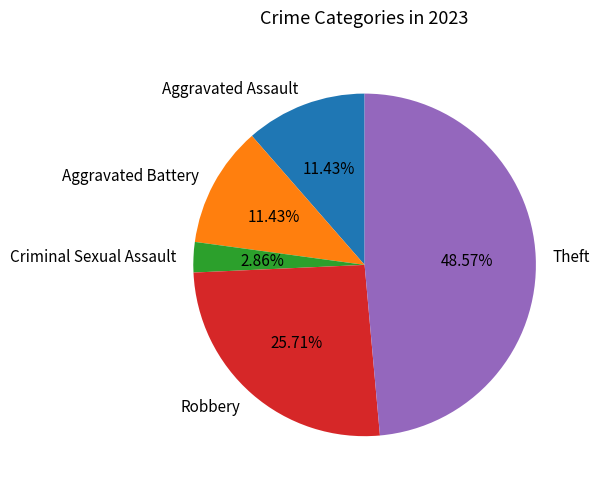

Count the number of slices in the pie.

5